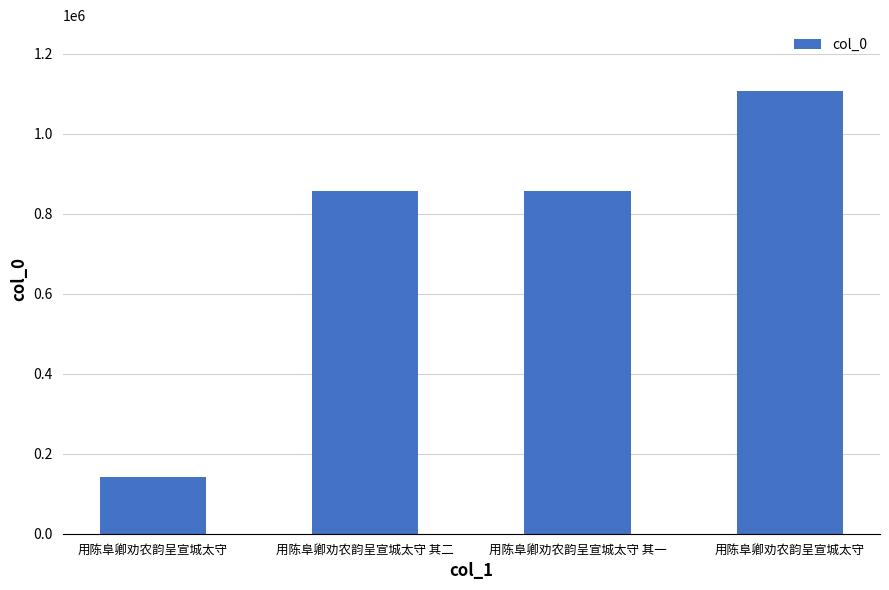

Are the bars horizontal?

No